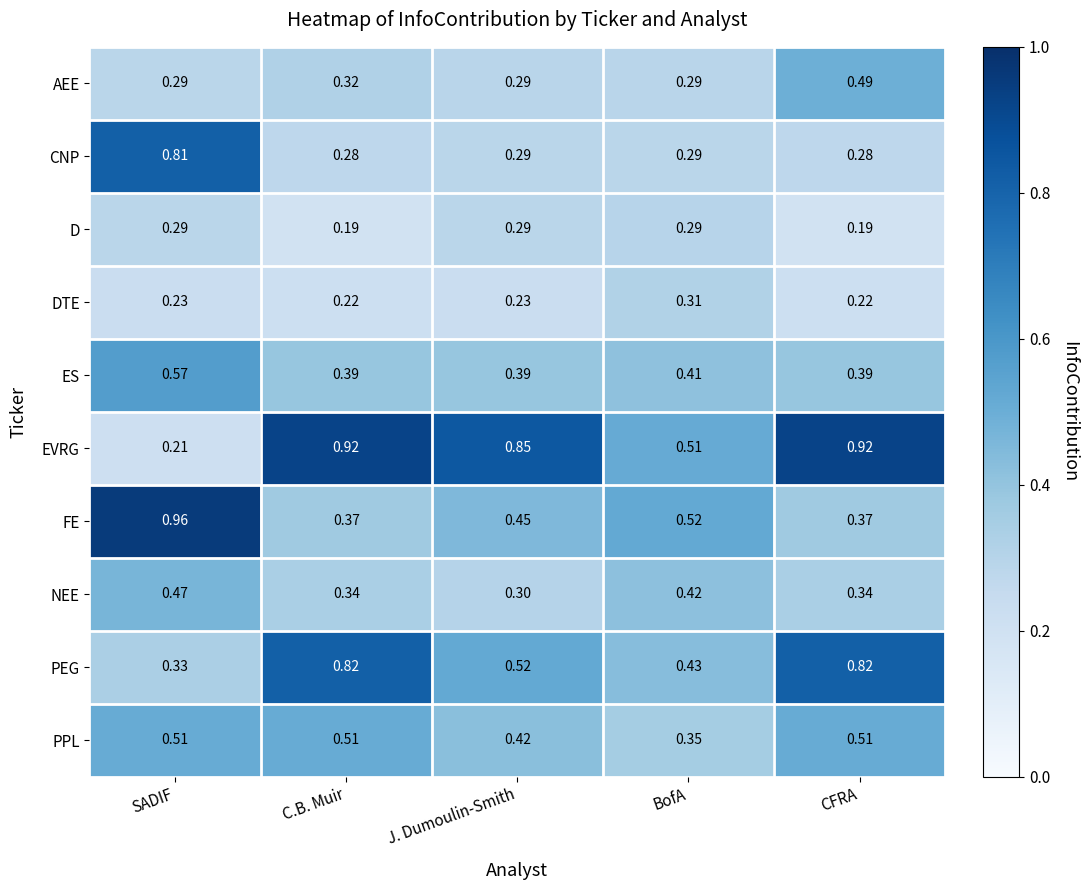

Which series has the largest range (max minus min)?

EVRG